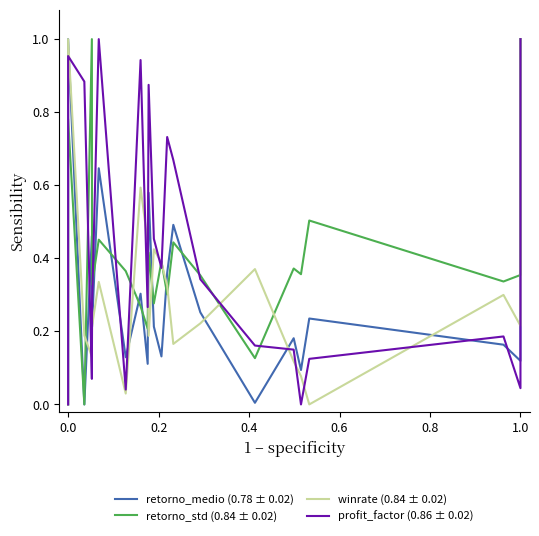

Rank the series by their maximum value, from lowest to highest.

retorno_medio (0.78 ± 0.02), retorno_std (0.84 ± 0.02), winrate (0.84 ± 0.02), profit_factor (0.86 ± 0.02)